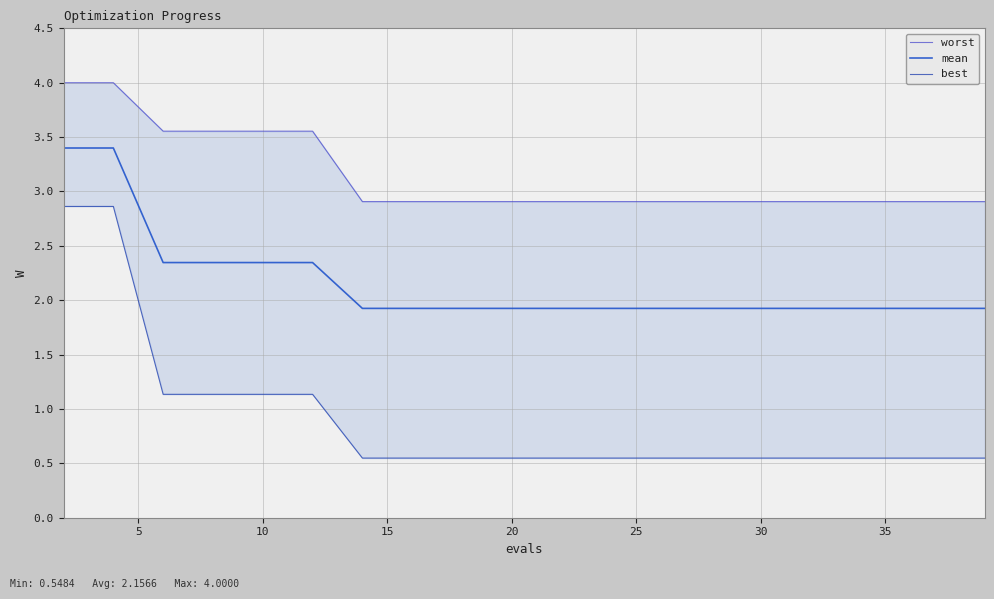

Which series has the largest total across all categories?

worst